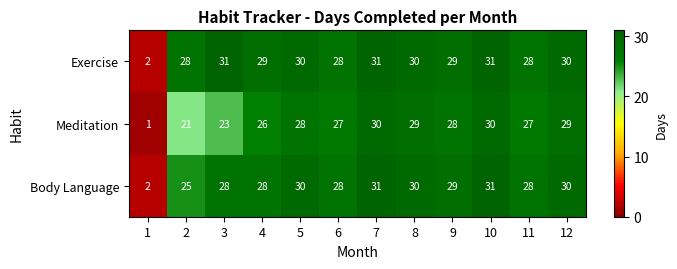

How many data points does each series have?

12